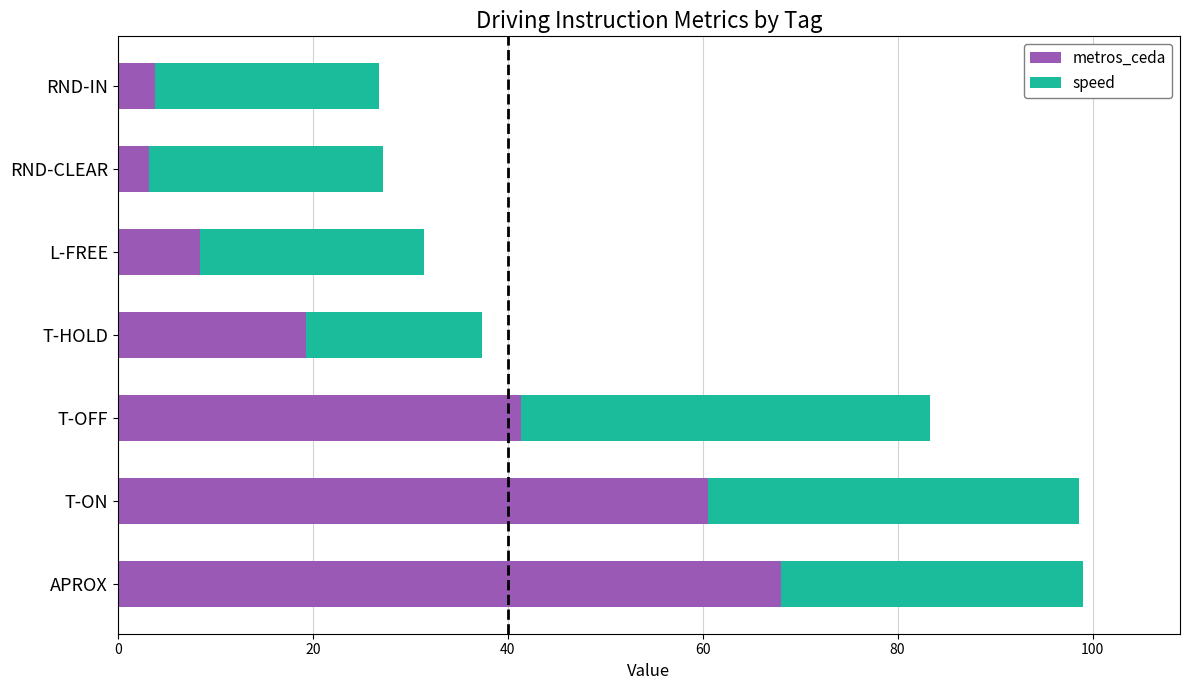

What is the maximum value for metros_ceda?

68.1